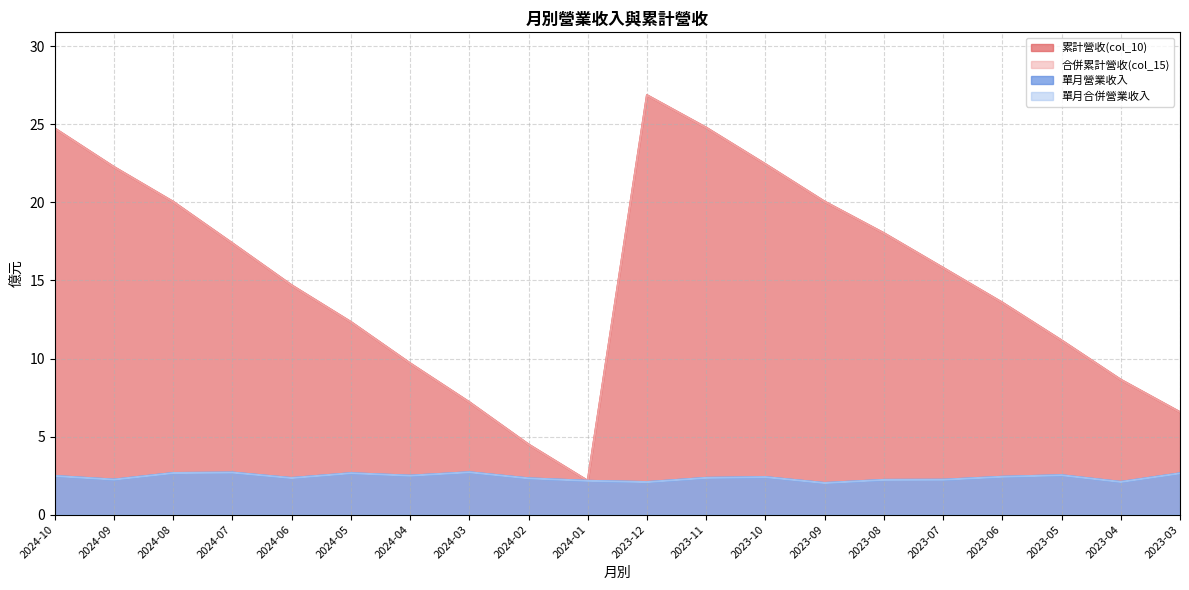

What value does the 累計營收(col_10) series have at 2023-12?

26.9